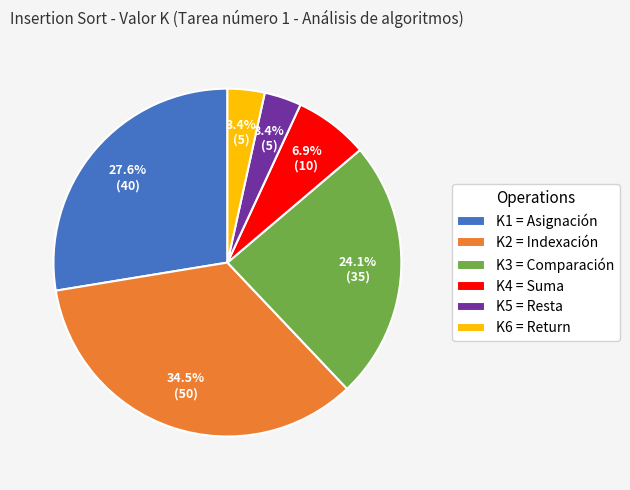

To the nearest percent, what percentage of the pie is K6 = Return?

3%